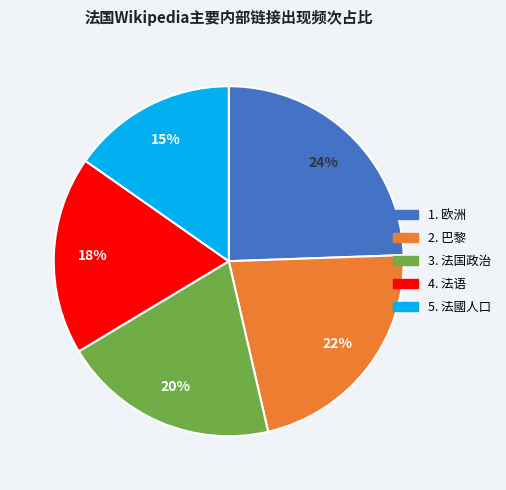

To the nearest percent, what is the average slice percentage?

20%